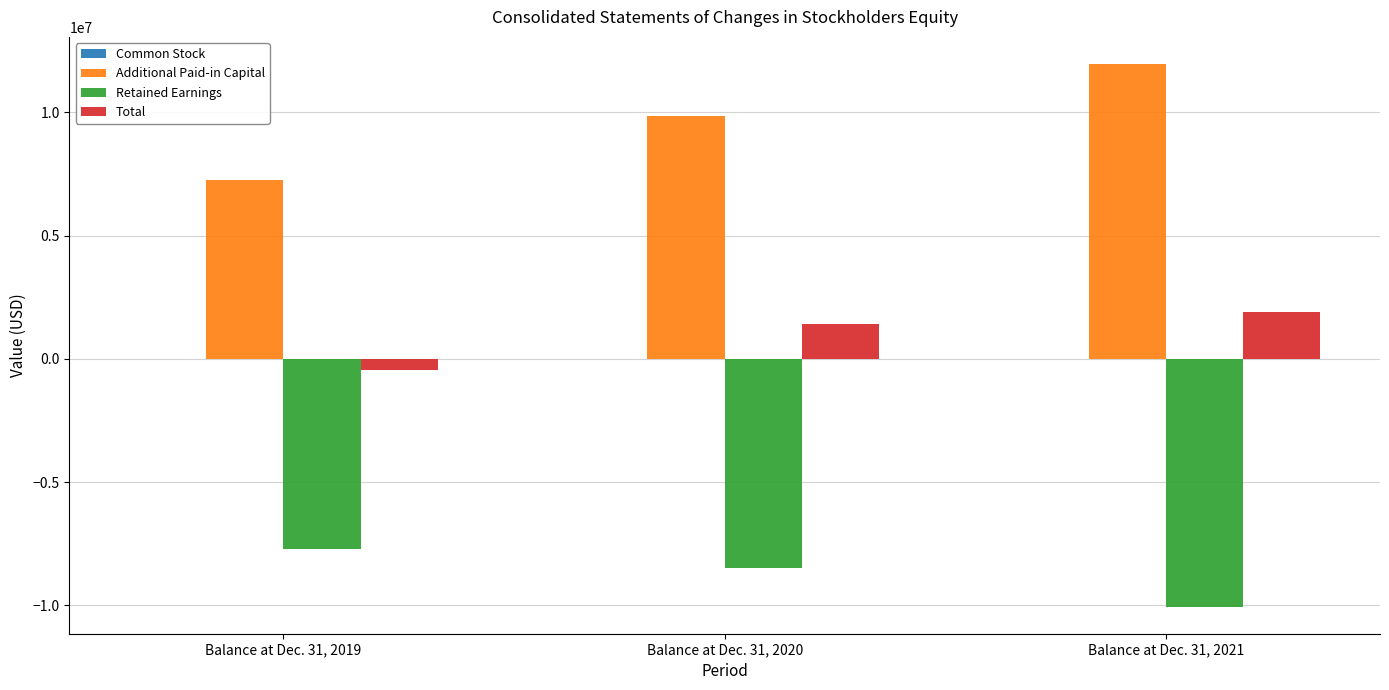

Is the value of Retained Earnings at Balance at Dec. 31, 2019 greater than the value of Total at Balance at Dec. 31, 2020?

No